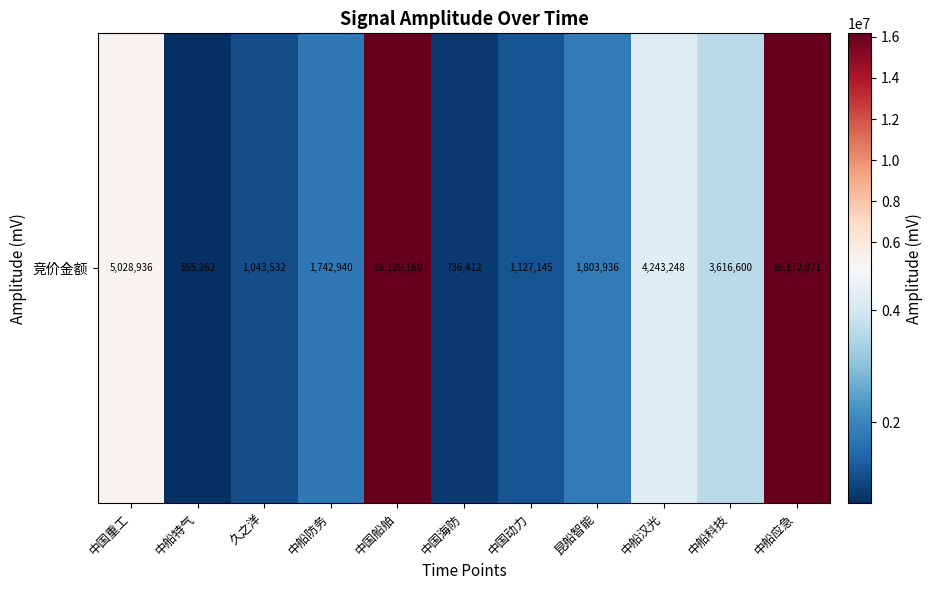

List the labels in order of value, largest first.

中船应急, 中国船舶, 中国重工, 中船汉光, 中船科技, 昆船智能, 中船防务, 中国动力, 久之洋, 中国海防, 中船特气